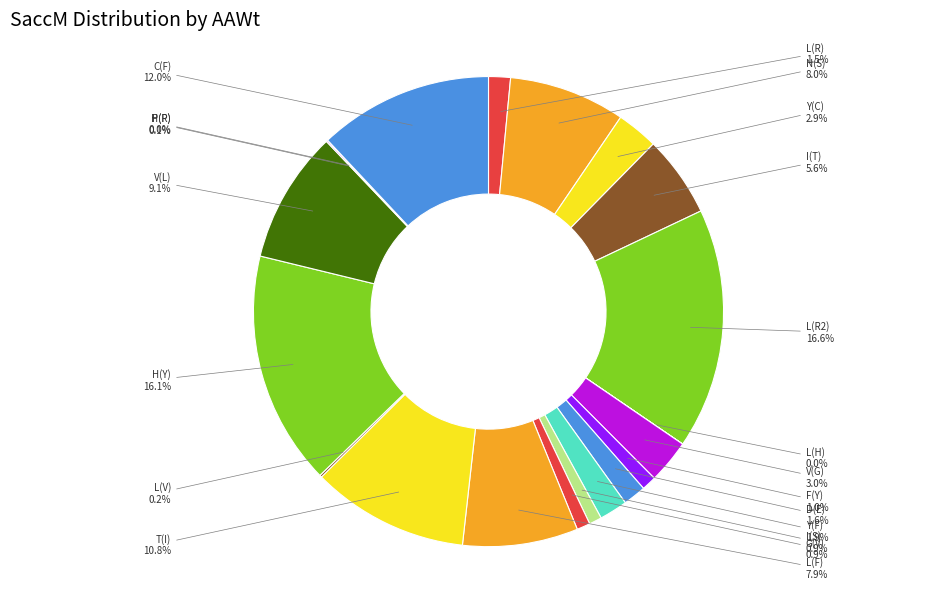

Which slice is the largest?

L(R2)